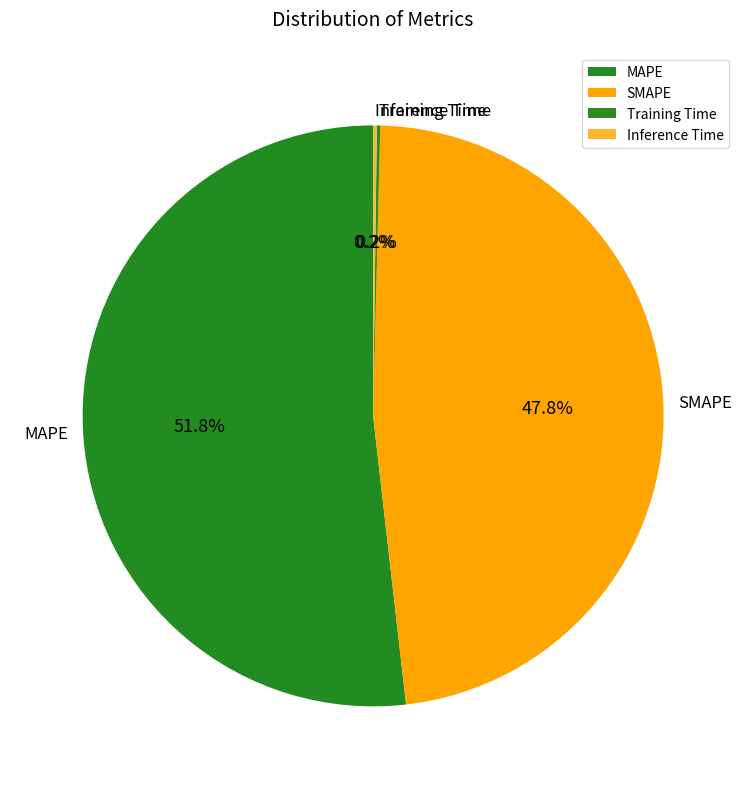

How much of the chart is everything except SMAPE?

52.2%